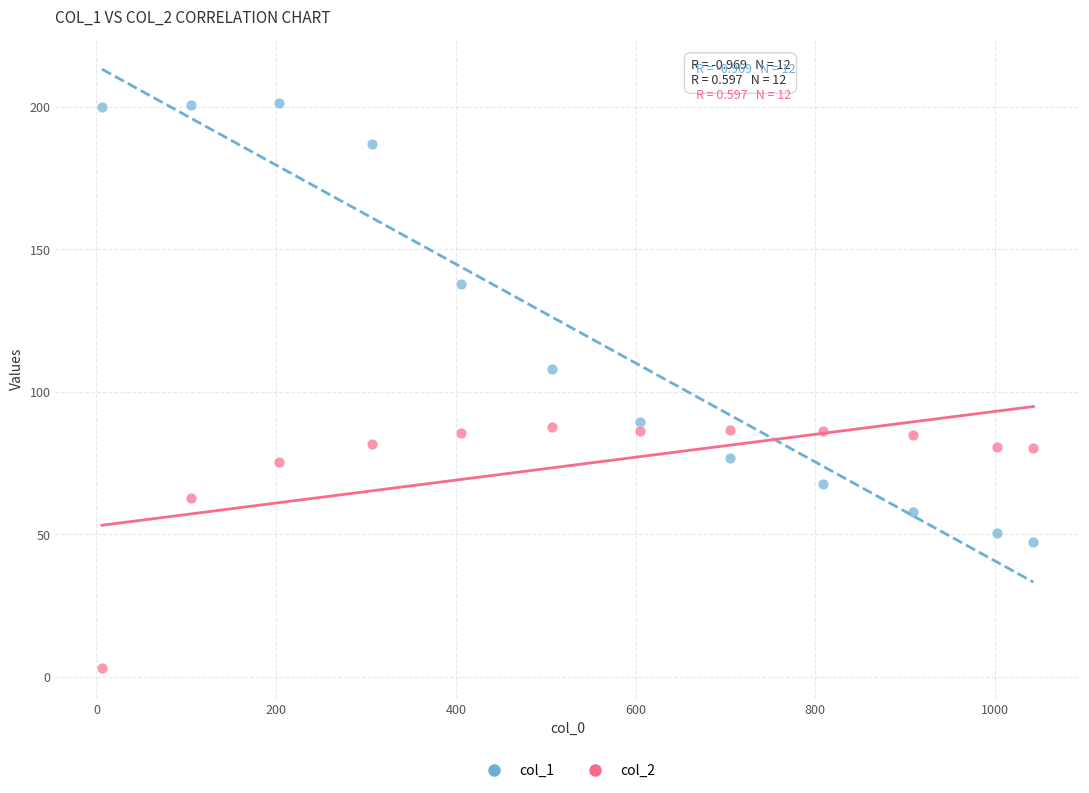

Across all data points, what is the range of X values (max minus min)?

1036.5